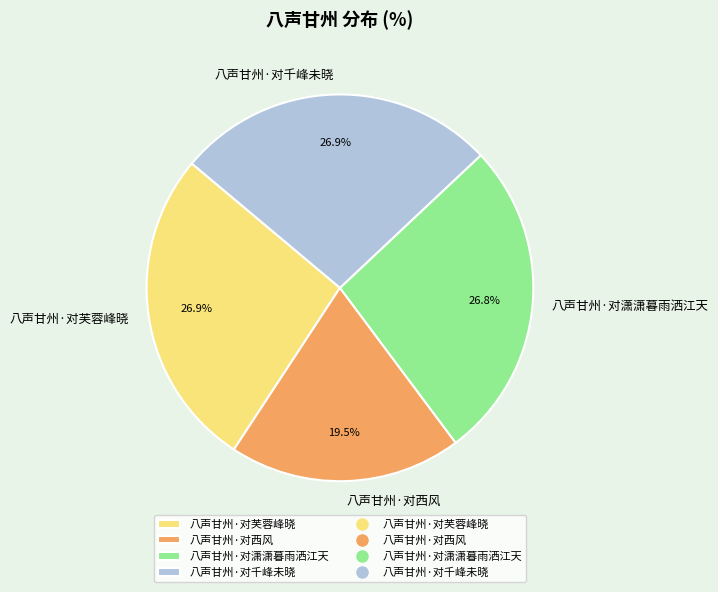

To the nearest percent, what is the combined percentage of 八声甘州·对千峰未晓 and 八声甘州·对西风?

46%